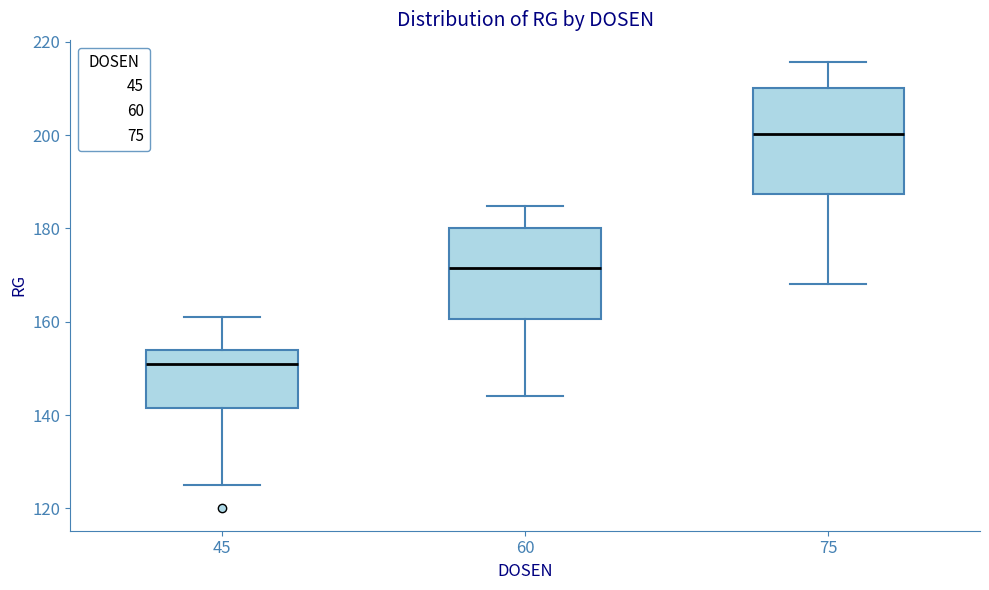

Which box's median line is the lowest?

45